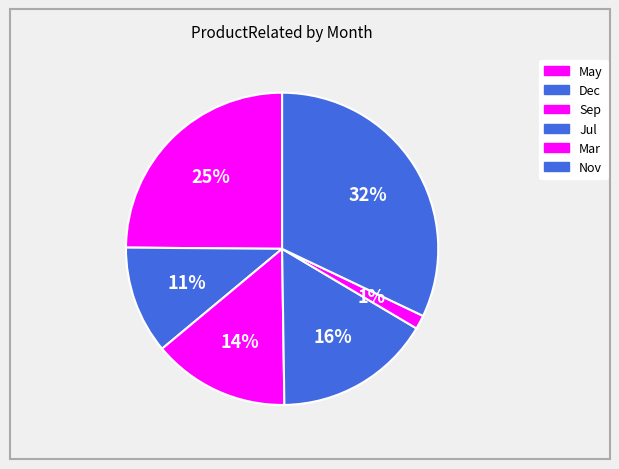

How many segments does this pie chart have?

6